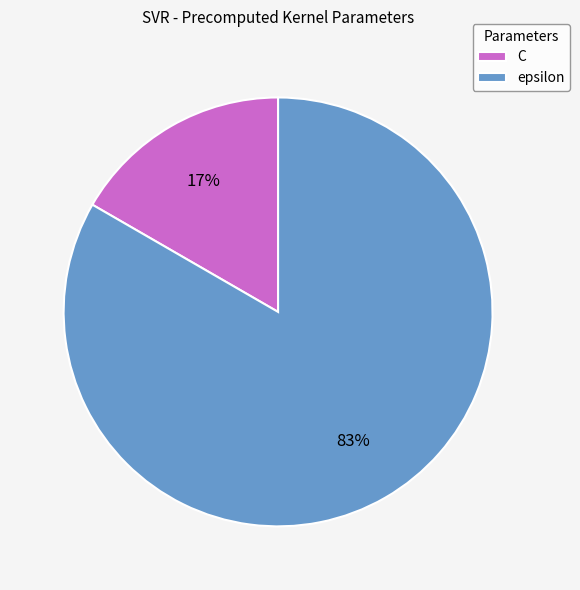

To the nearest percent, what percentage of the pie is C?

17%